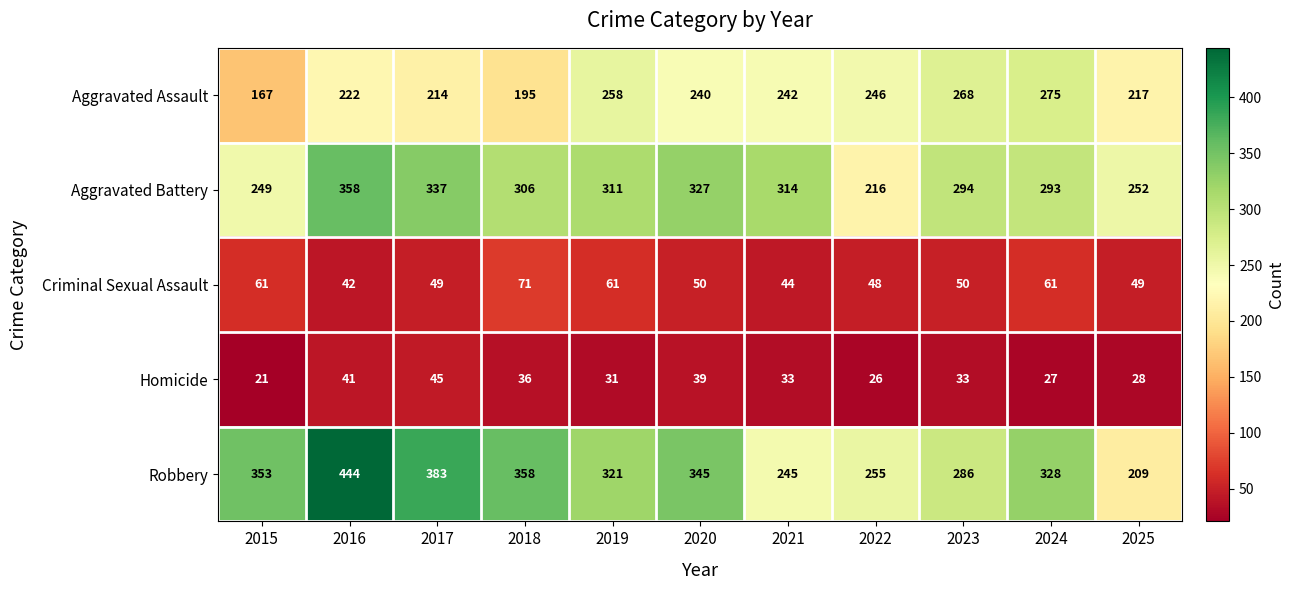

Rank the series at 2019 from lowest to highest value.

Homicide, Criminal Sexual Assault, Aggravated Assault, Aggravated Battery, Robbery